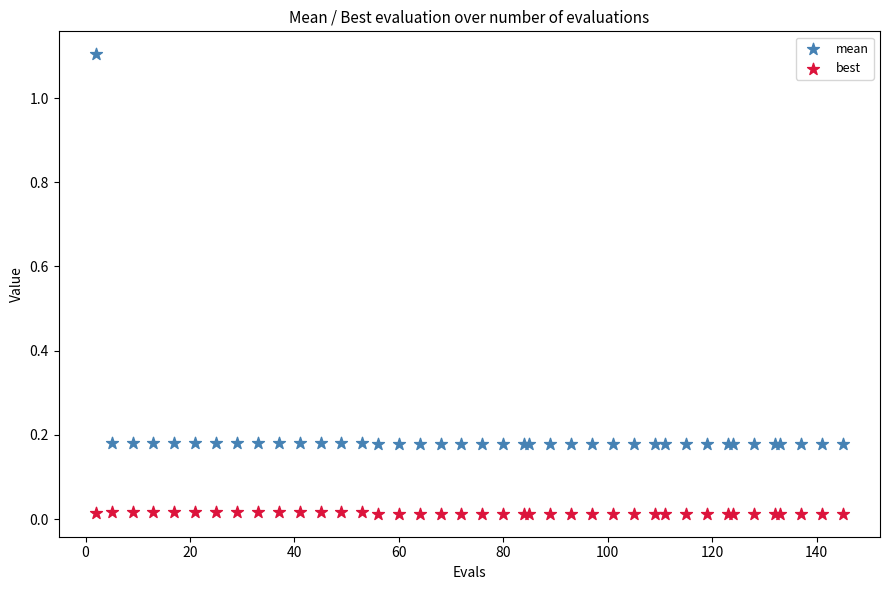

Which series has the widest spread of Y values?

mean